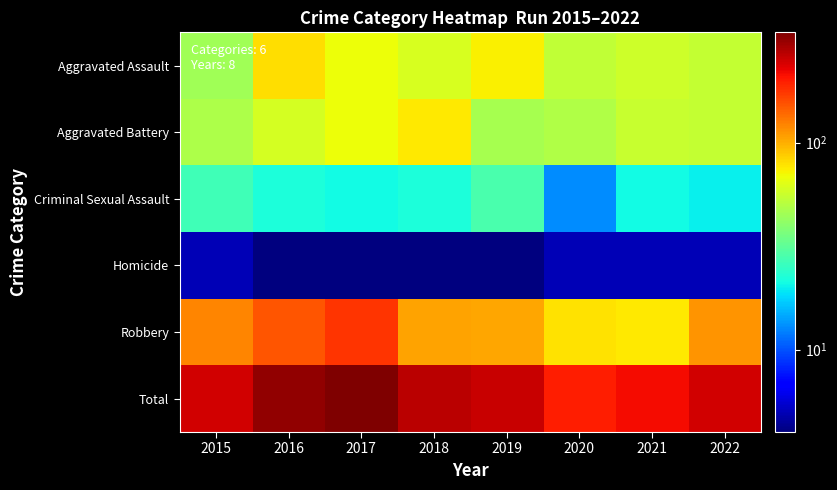

List the series in order of their peak value, highest first.

Total, Robbery, Aggravated Assault, Aggravated Battery, Criminal Sexual Assault, Homicide